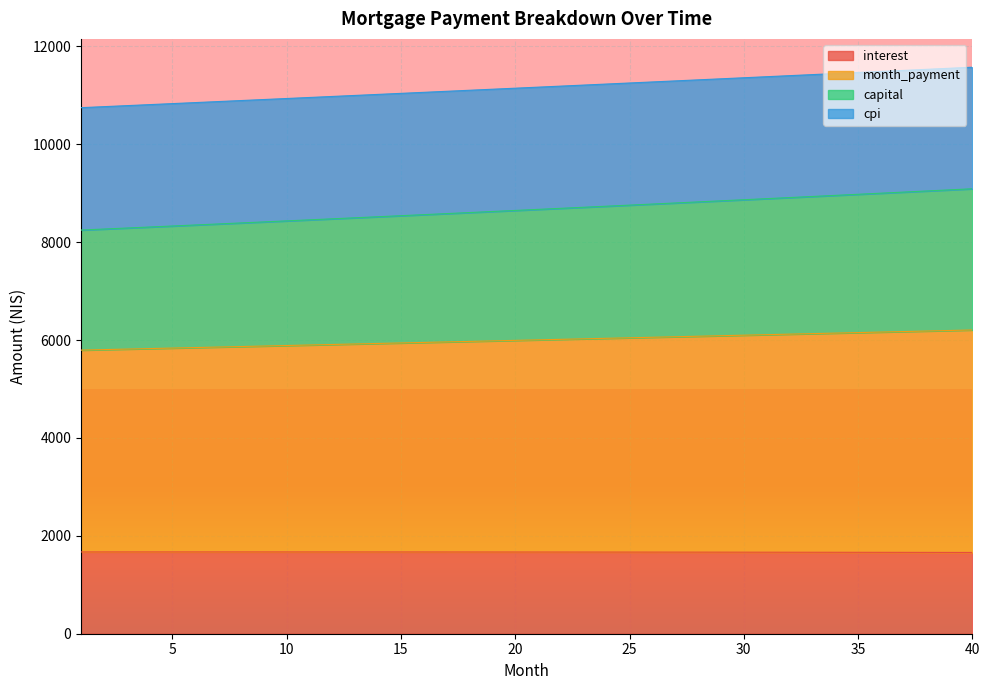

At which label is capital closest to 11159?

21